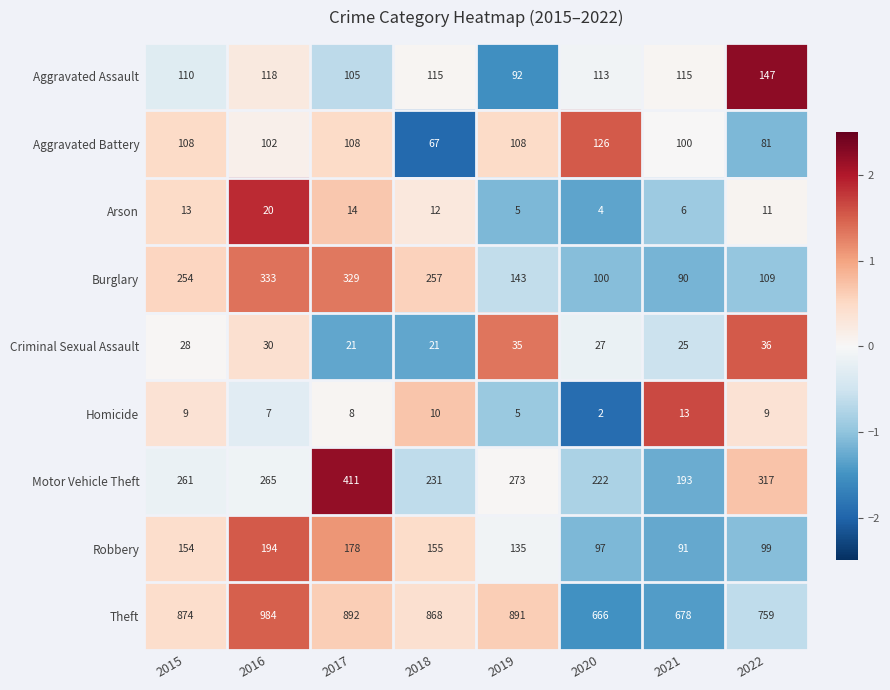

What is the sum of all Motor Vehicle Theft values?

2173